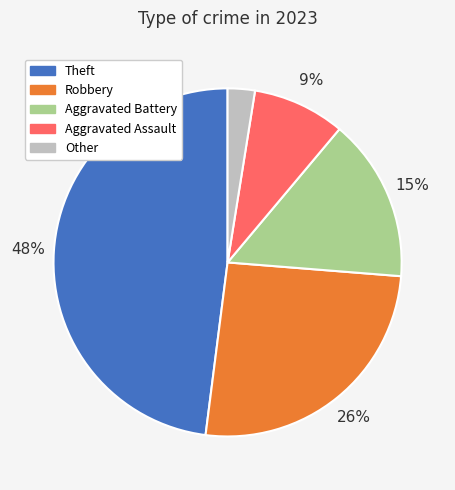

Is there a majority slice in this chart?

No